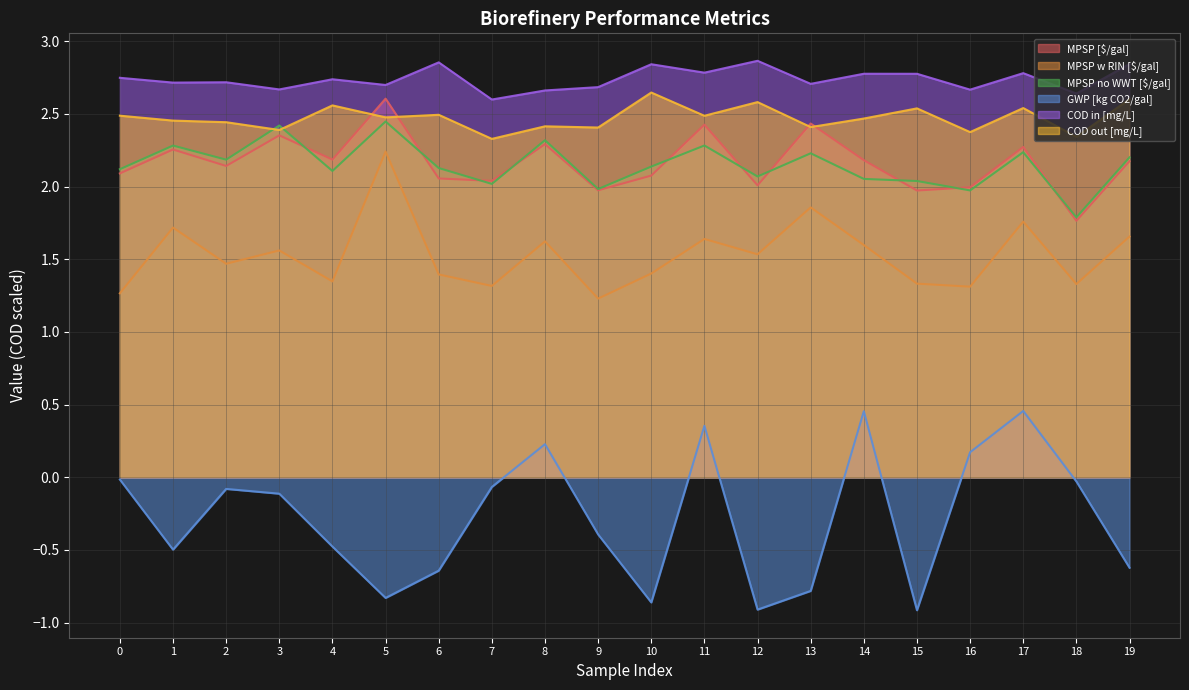

True or false: COD out [mg/L] and GWP [kg CO2/gal] intersect in this chart.

False